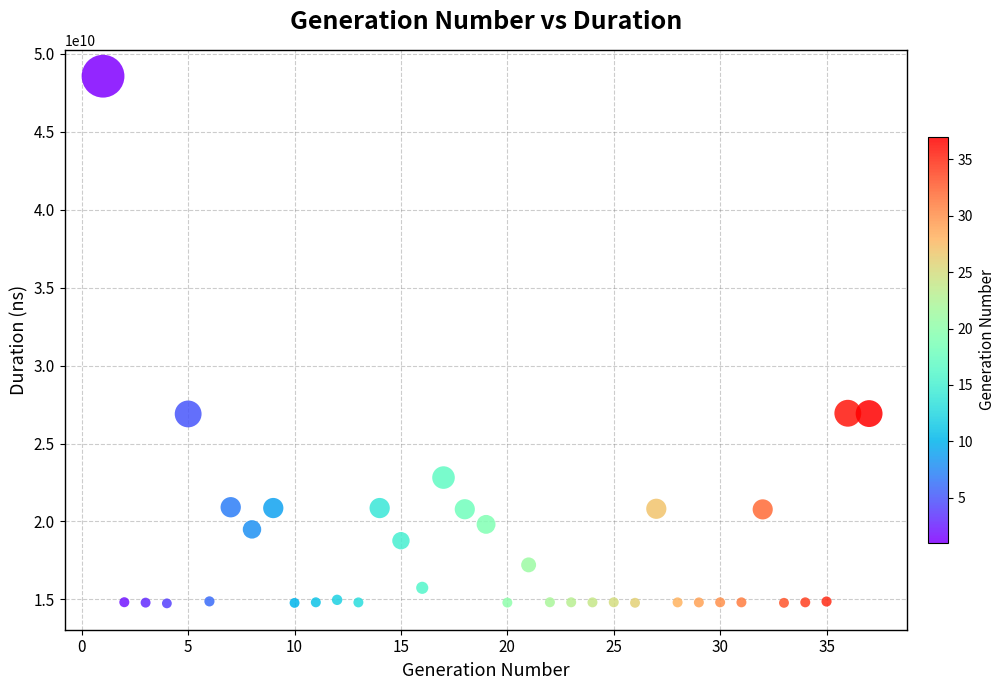

What is the range of Y values (max minus min)?

33821884877